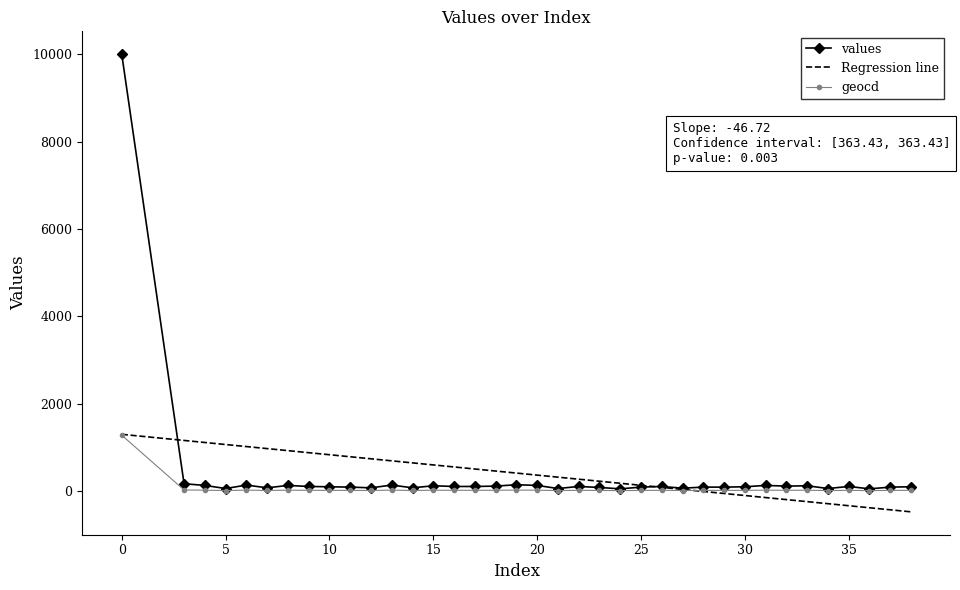

What is the highest value of the values series?

10000.0